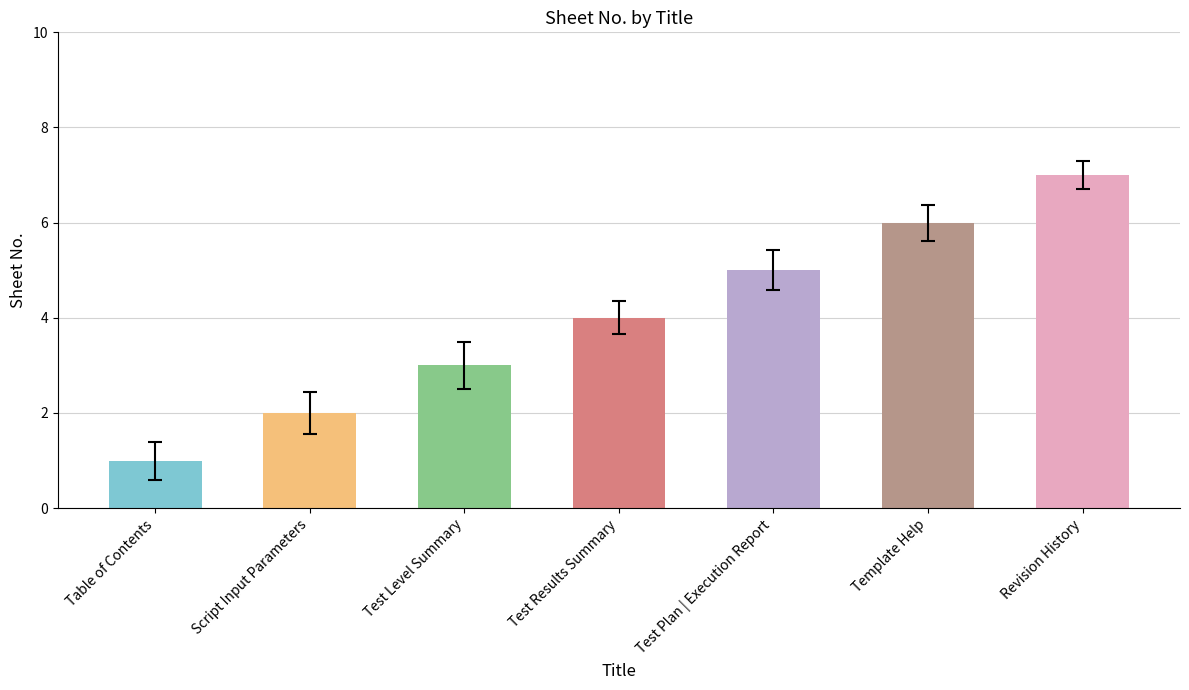

The chart shows a value of 3 at Script Input Parameters. True or false?

False